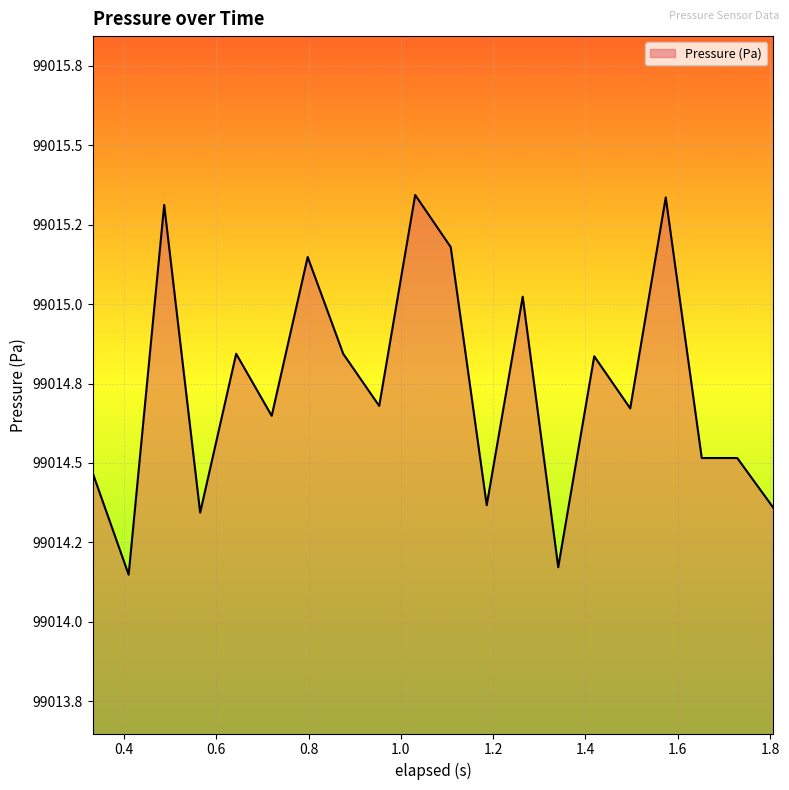

Rank the categories by value from lowest to highest.

0.41, 1.341, 0.565, 1.807, 1.186, 0.332, 1.652, 1.729, 0.72, 1.497, 0.953, 1.419, 0.643, 0.875, 1.264, 0.798, 1.108, 0.487, 1.574, 1.031